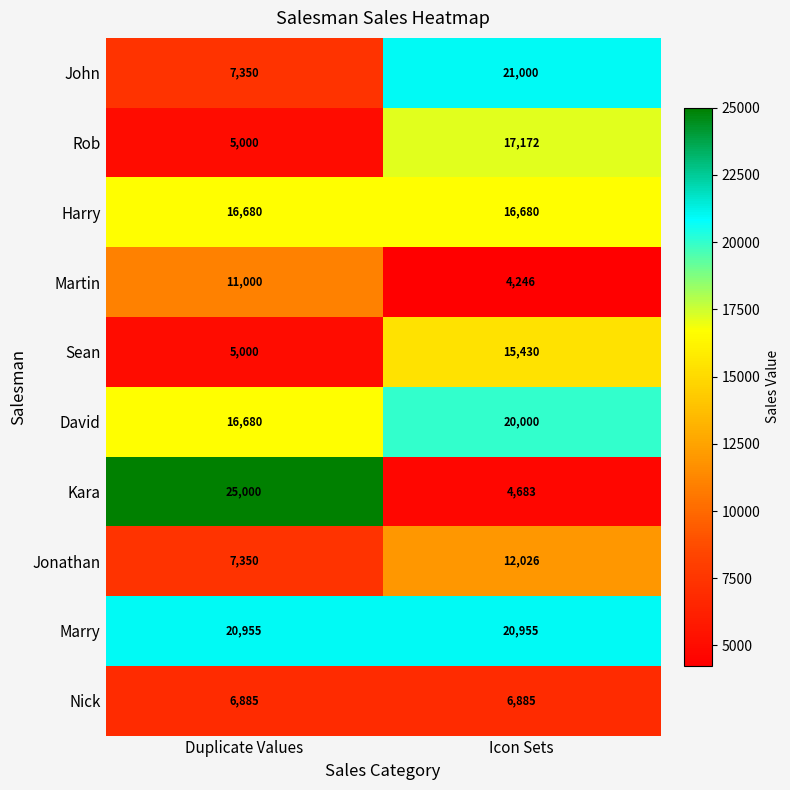

The David series shows 20000 at Icon Sets. True or false?

True